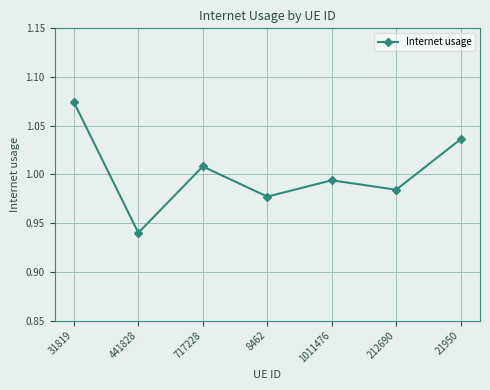

Which has a higher value, 717228 or 1011476?

717228